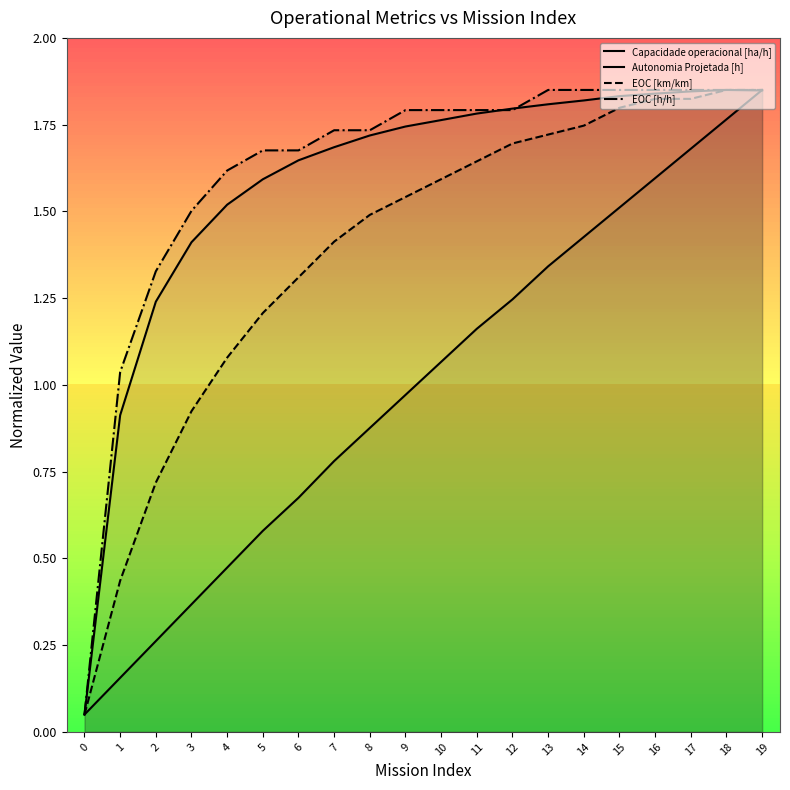

Does the chart have visible grid lines?

No